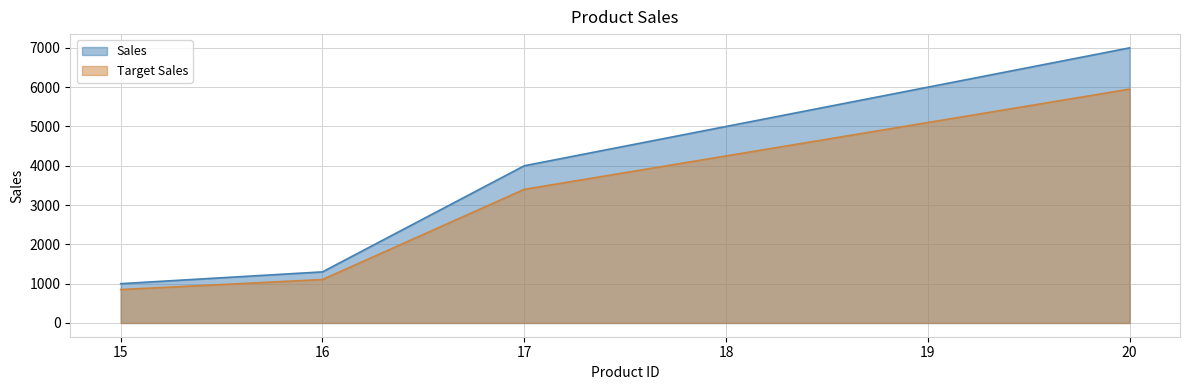

What is the minimum value shown in the chart?

850